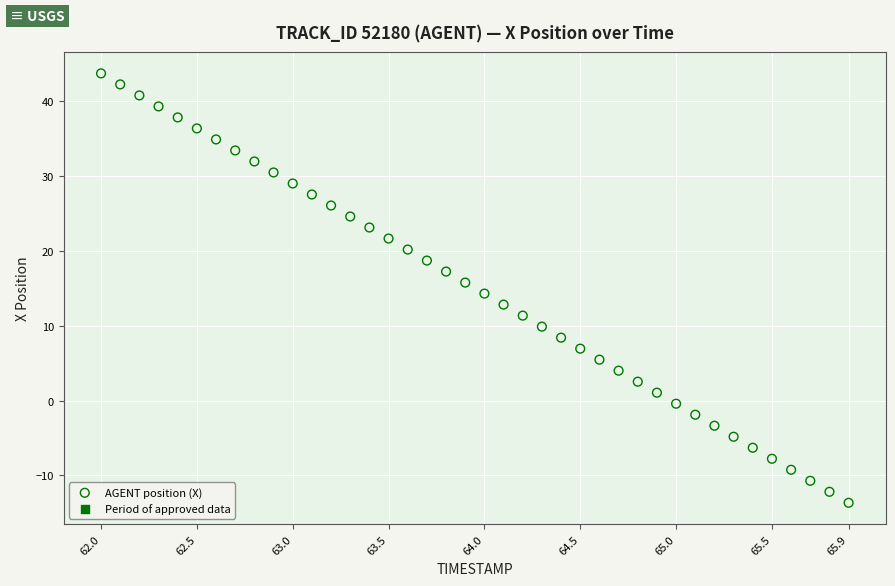

What is the range of X values (max minus min)?

3.9